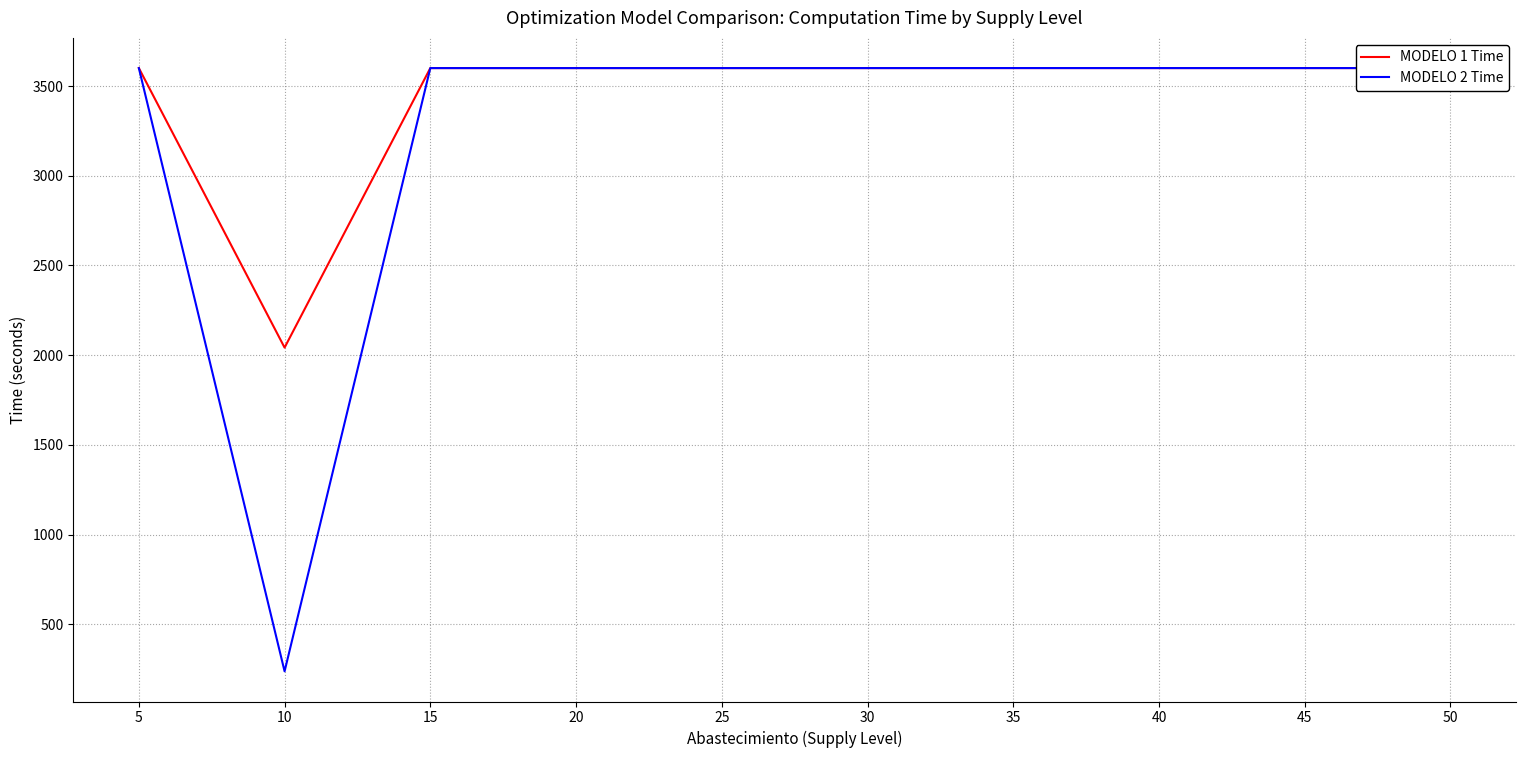

What is the minimum value for MODELO 1 Time?

2042.2